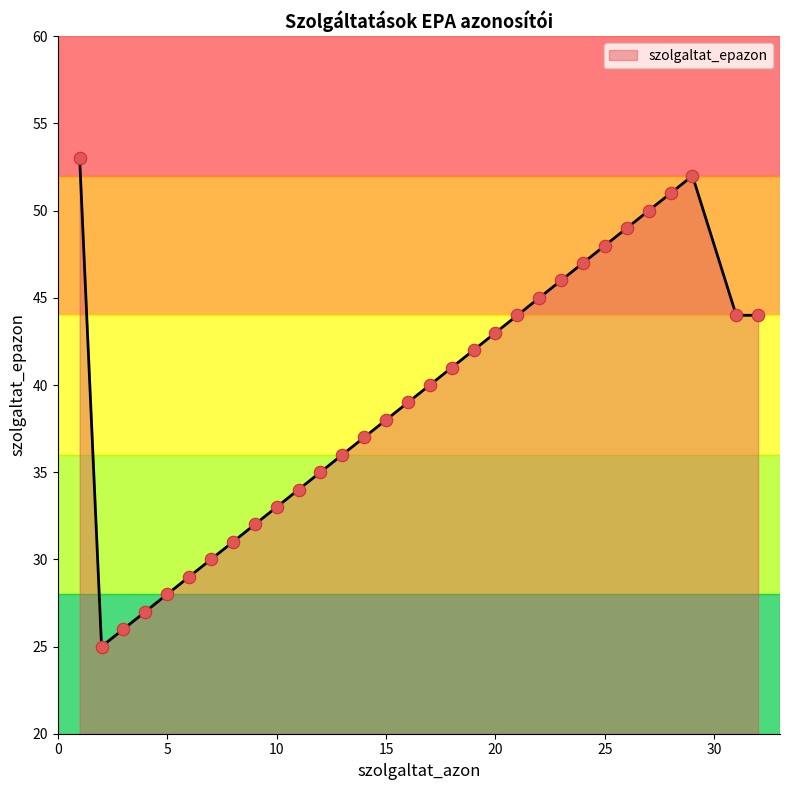

What is the smallest value displayed?

25